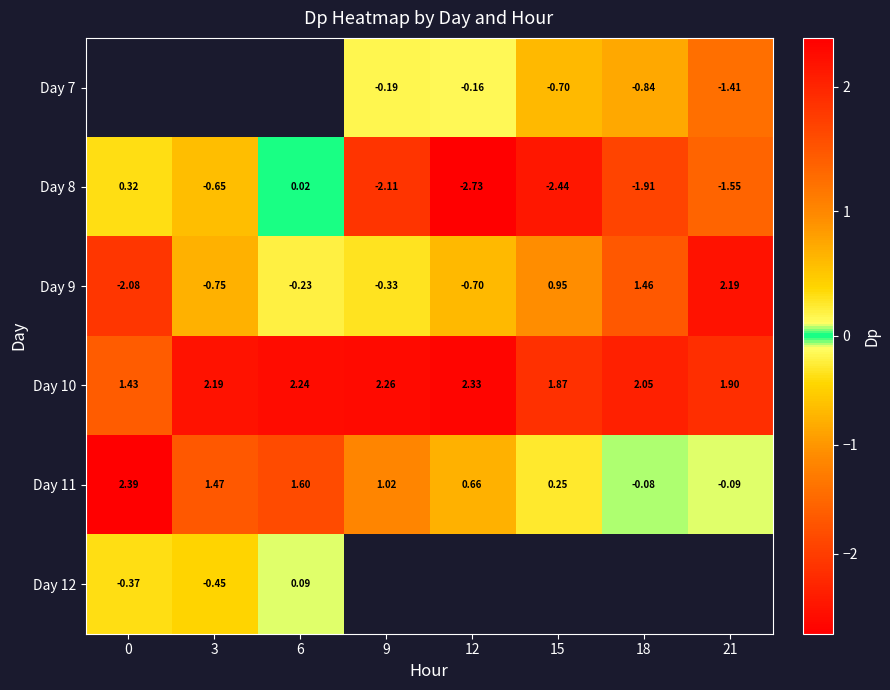

Is the value of Day 9 at 18 greater than the value of Day 7 at 15?

Yes